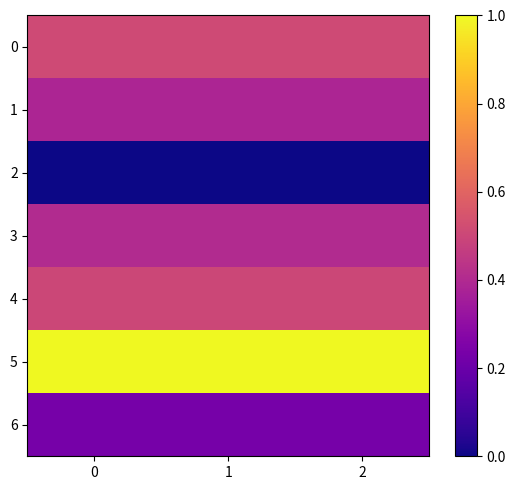

What is the total value across all series at 0?

3.0